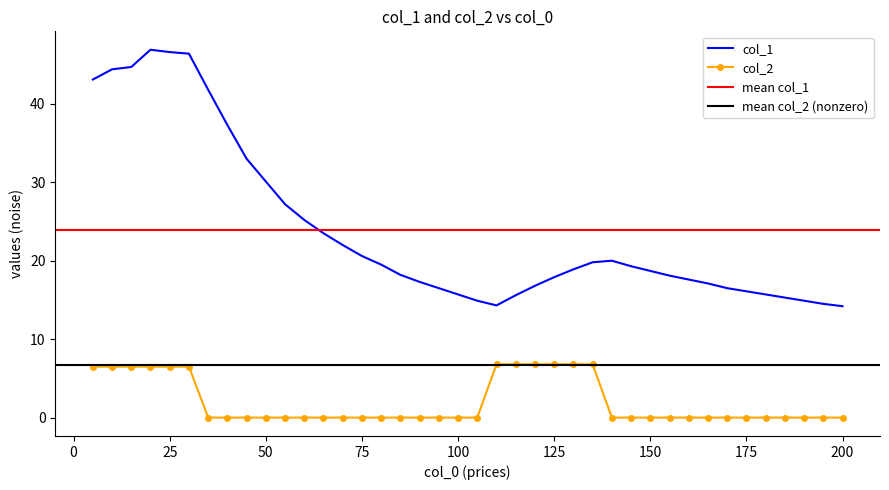

Is it true that col_1 equals 16.1 at 175?

True